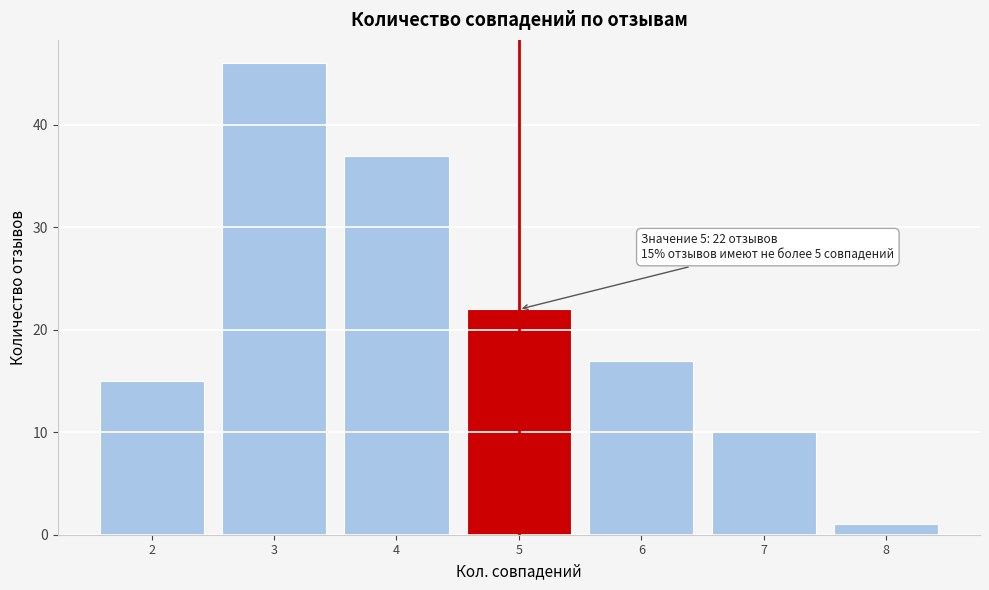

Which range on the x-axis has the tallest bar?

2.5 to 3.5